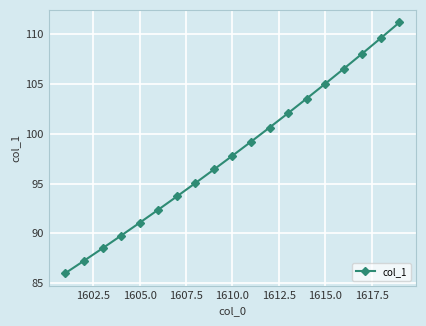

What is the maximum value shown in the chart?

111.2